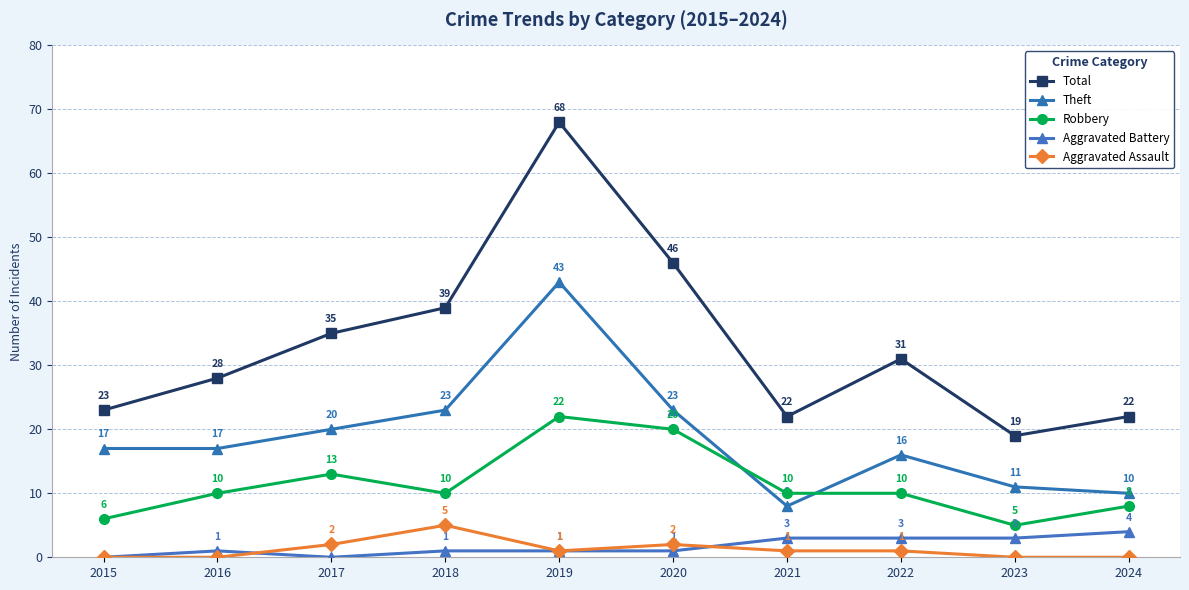

True or false: Total and Aggravated Battery intersect in this chart.

False